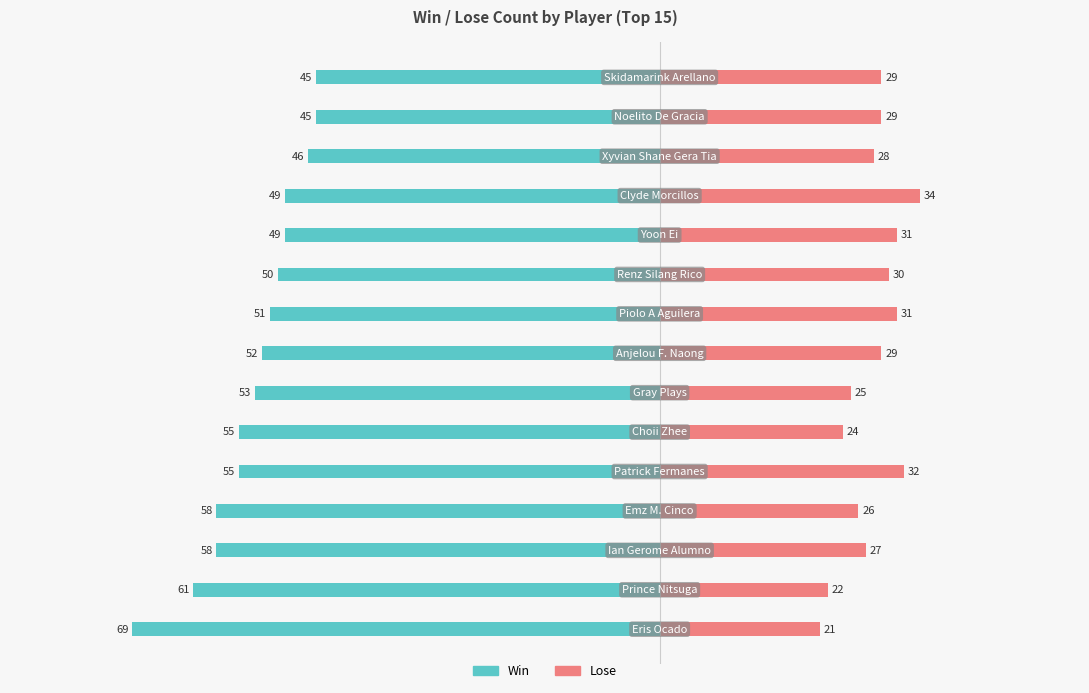

What is the lowest value of the Win series?

-69